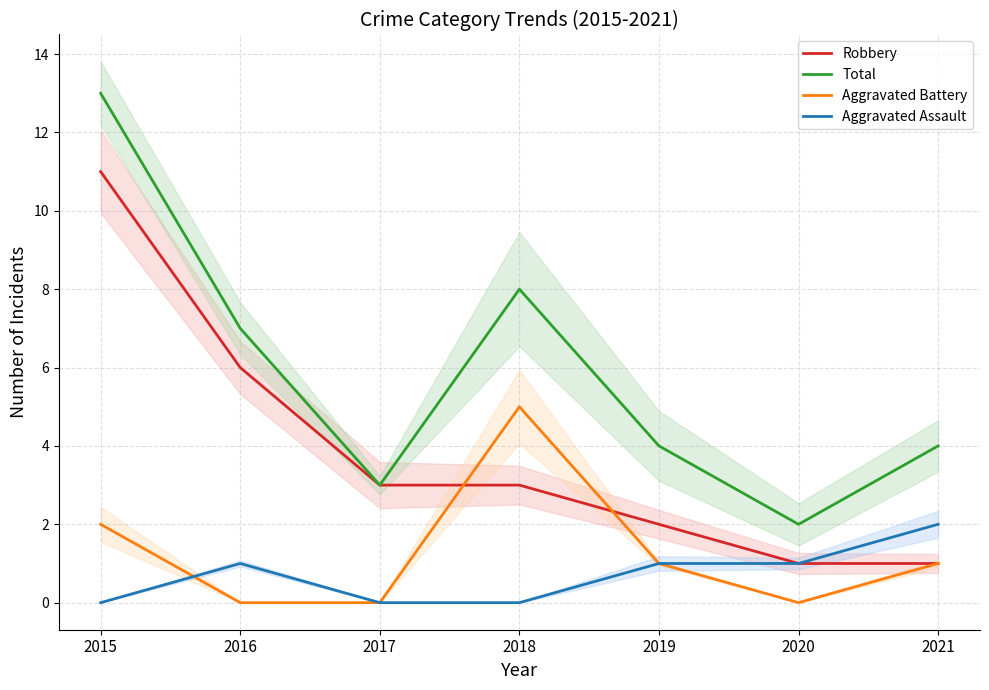

True or false: Aggravated Assault has a value of 2 at 2021.

True